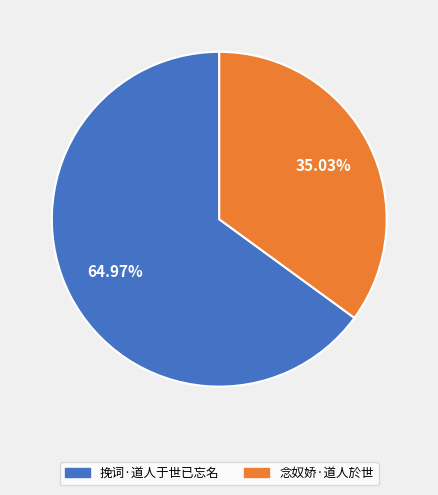

Is there a majority slice in this chart?

Yes